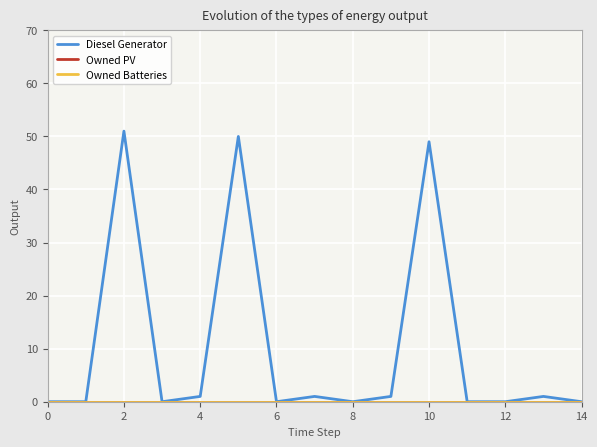

True or false: Owned Batteries and Owned PV intersect in this chart.

False